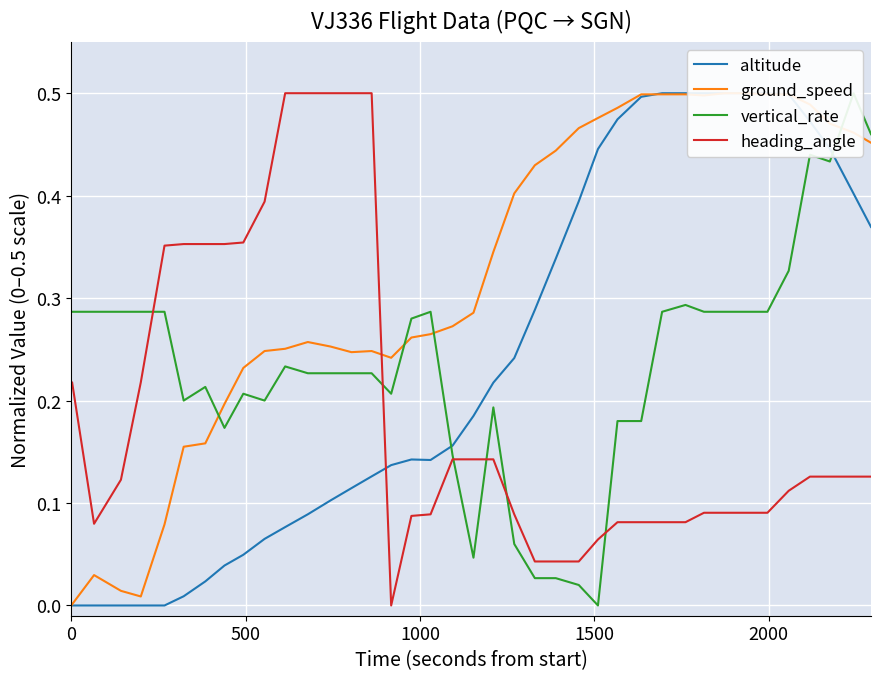

True or false: ground_speed has a value of 0.2 at 20.

False